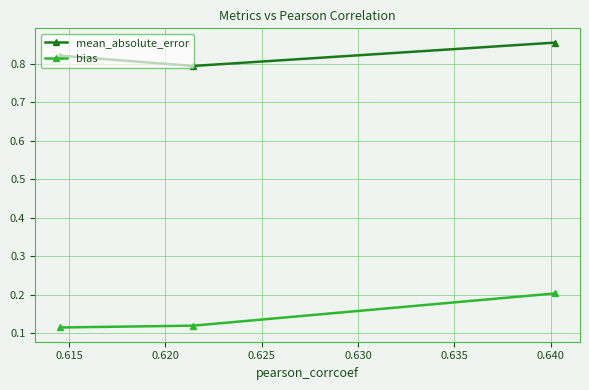

What is the value of the bias point at the 3rd from the left?

0.2